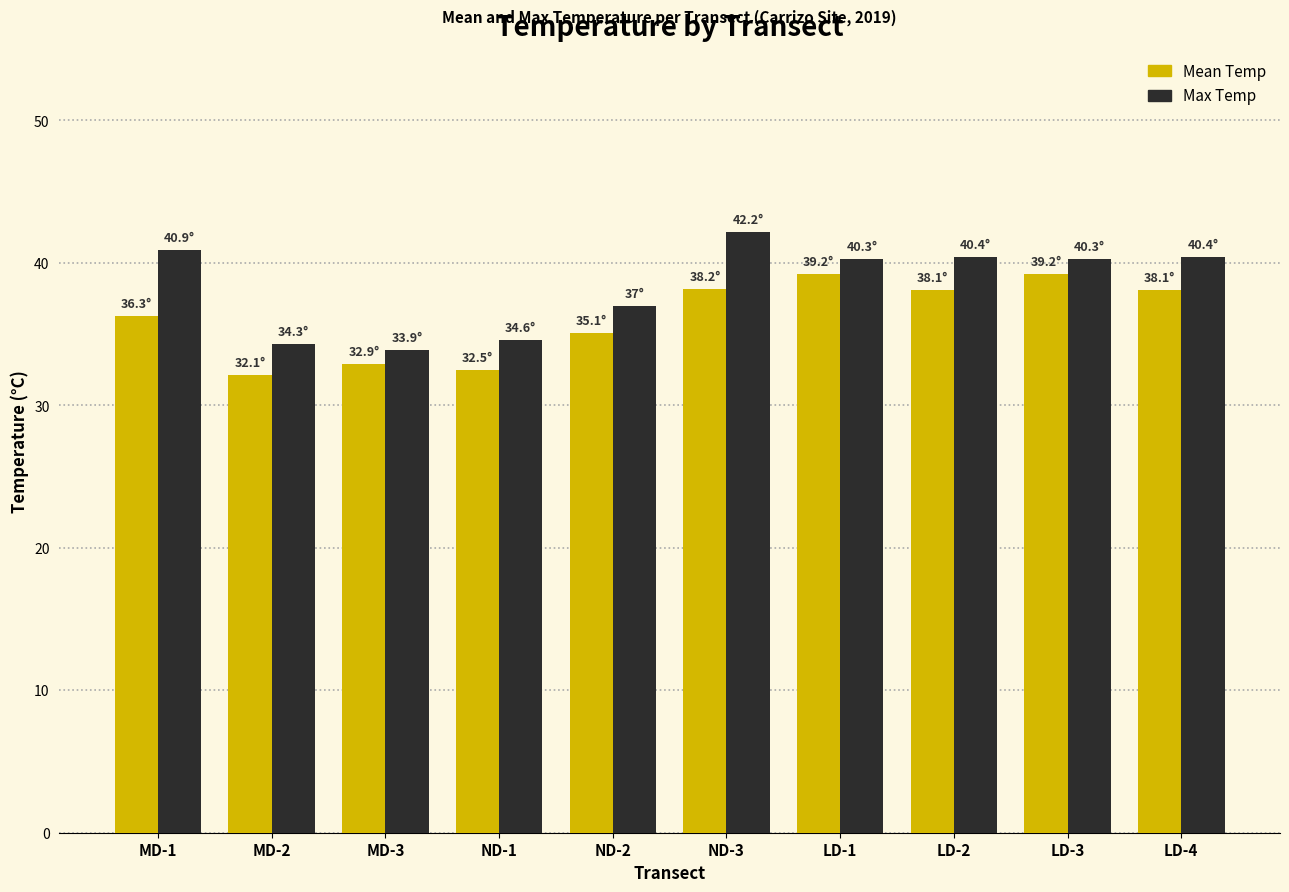

What is the value of the Max Temp bar at the 2nd from the left?

34.3